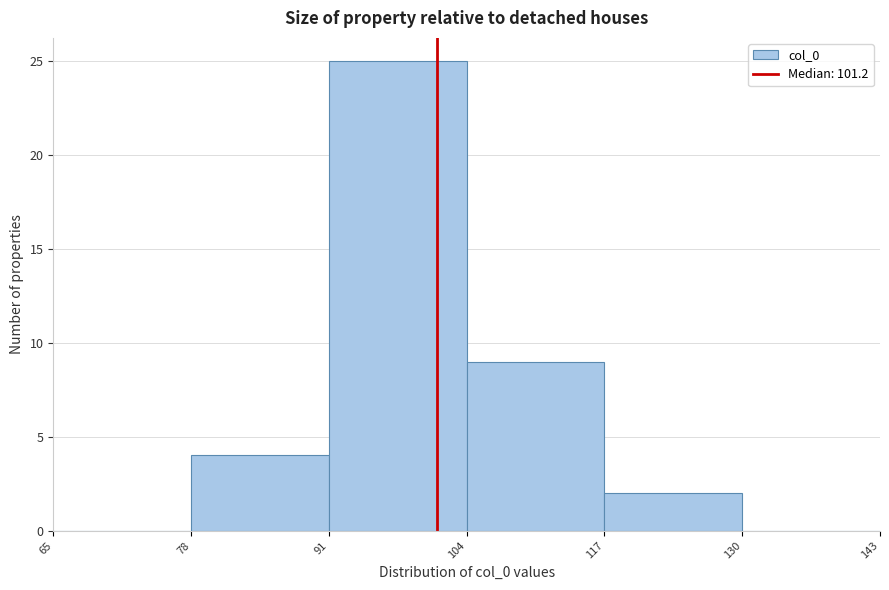

Reading left to right, list every bar in this chart as the range it spans on the x-axis followed by its height. The values are not printed on the chart, so give them approximately, as read against the axis.

65 to 78: 0
78 to 91: 4
91 to 104: 25
104 to 117: 9
117 to 130: 2
130 to 143: 0